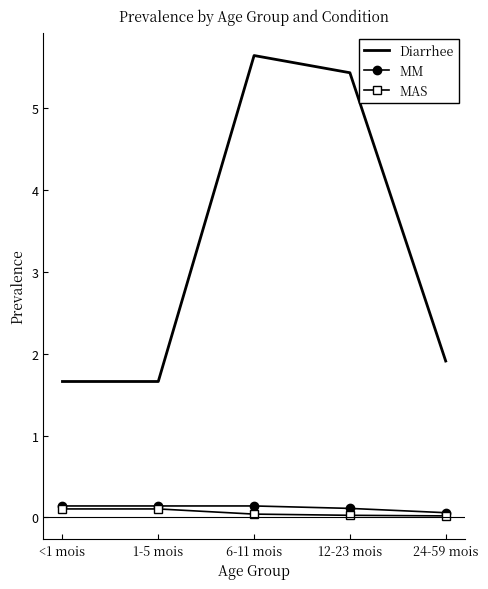

Is the value of MM at 6-11 mois greater than the value of MAS at 6-11 mois?

Yes